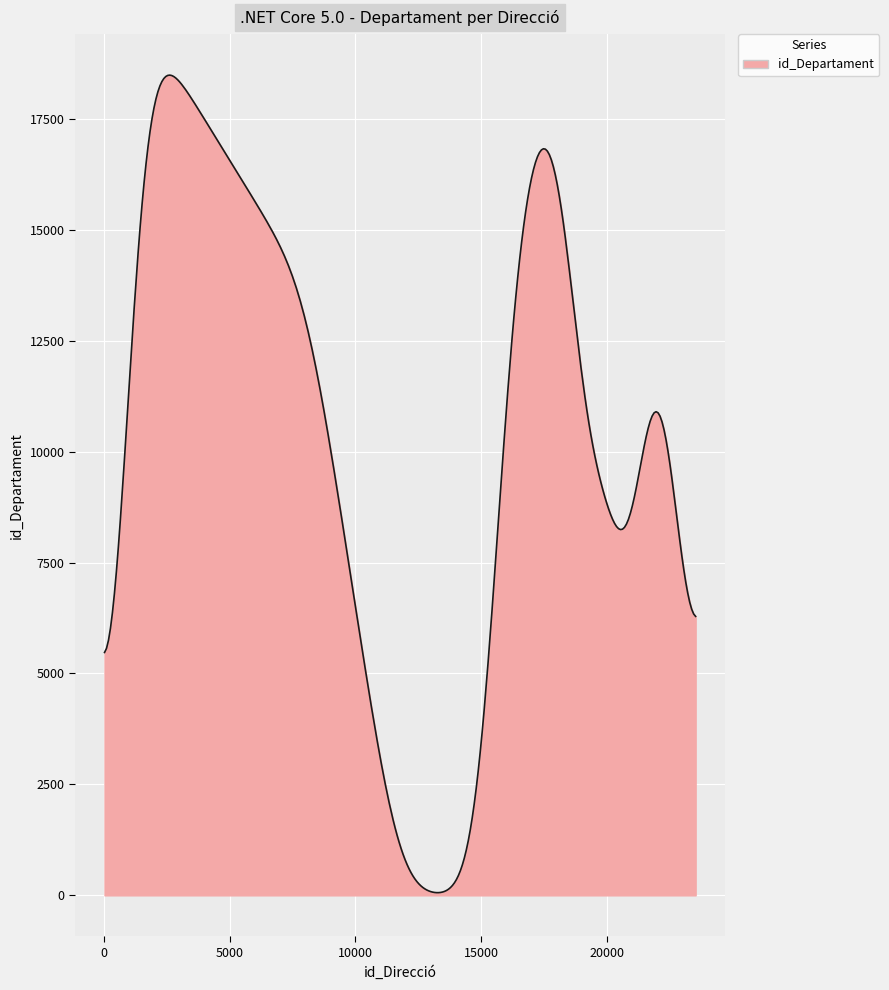

What is the difference between the maximum and minimum values?

18424.3